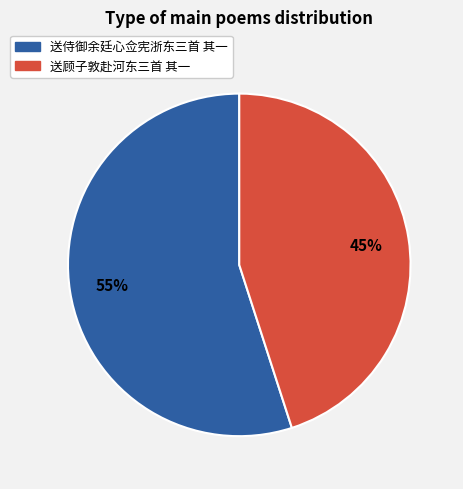

Approximately how many times larger is the value at 送侍御余廷心佥宪浙东三首 其一 compared to 送顾子敦赴河东三首 其一?

1.2